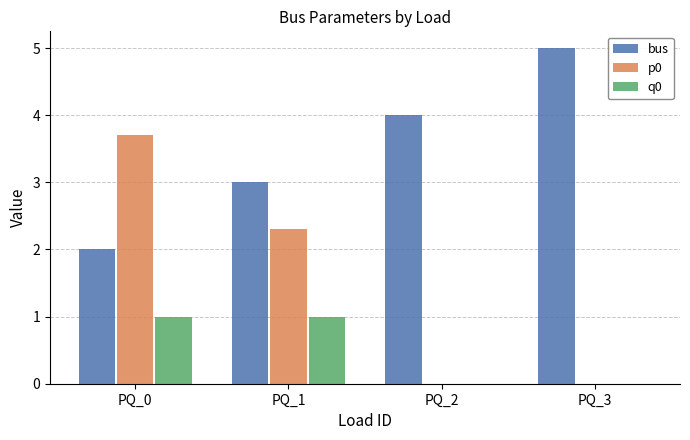

What are all the series names shown in the legend?

bus, p0, q0